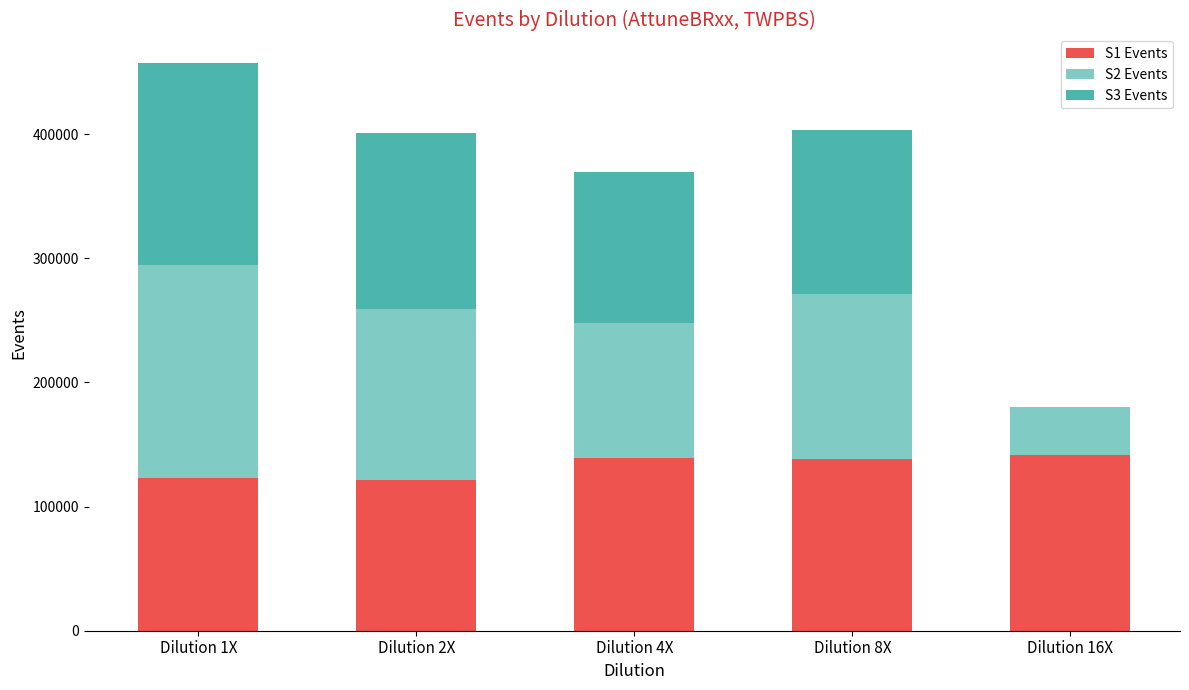

At which category is the sum across all series the highest?

Dilution 1X